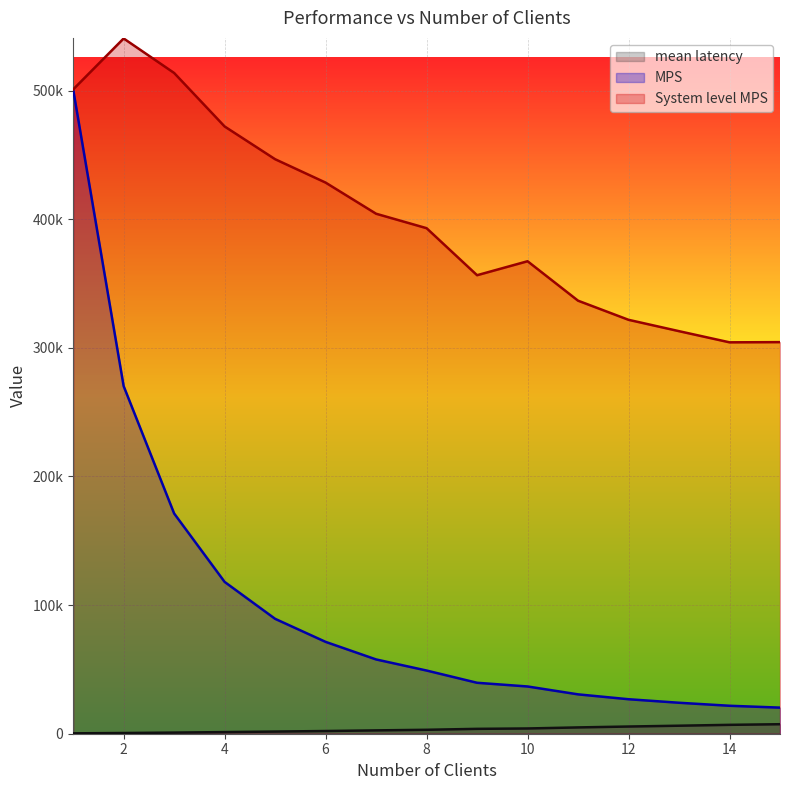

Does the chart display data point markers on the line(s)?

No